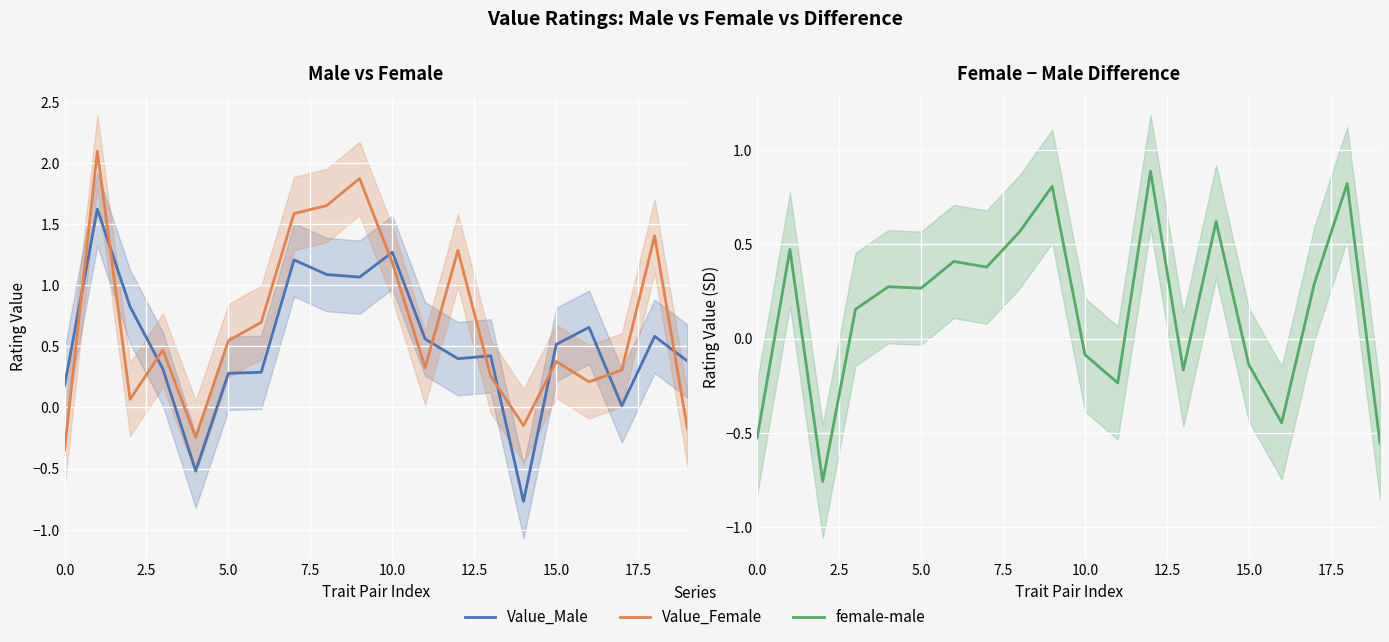

How many series are shown in this chart?

3